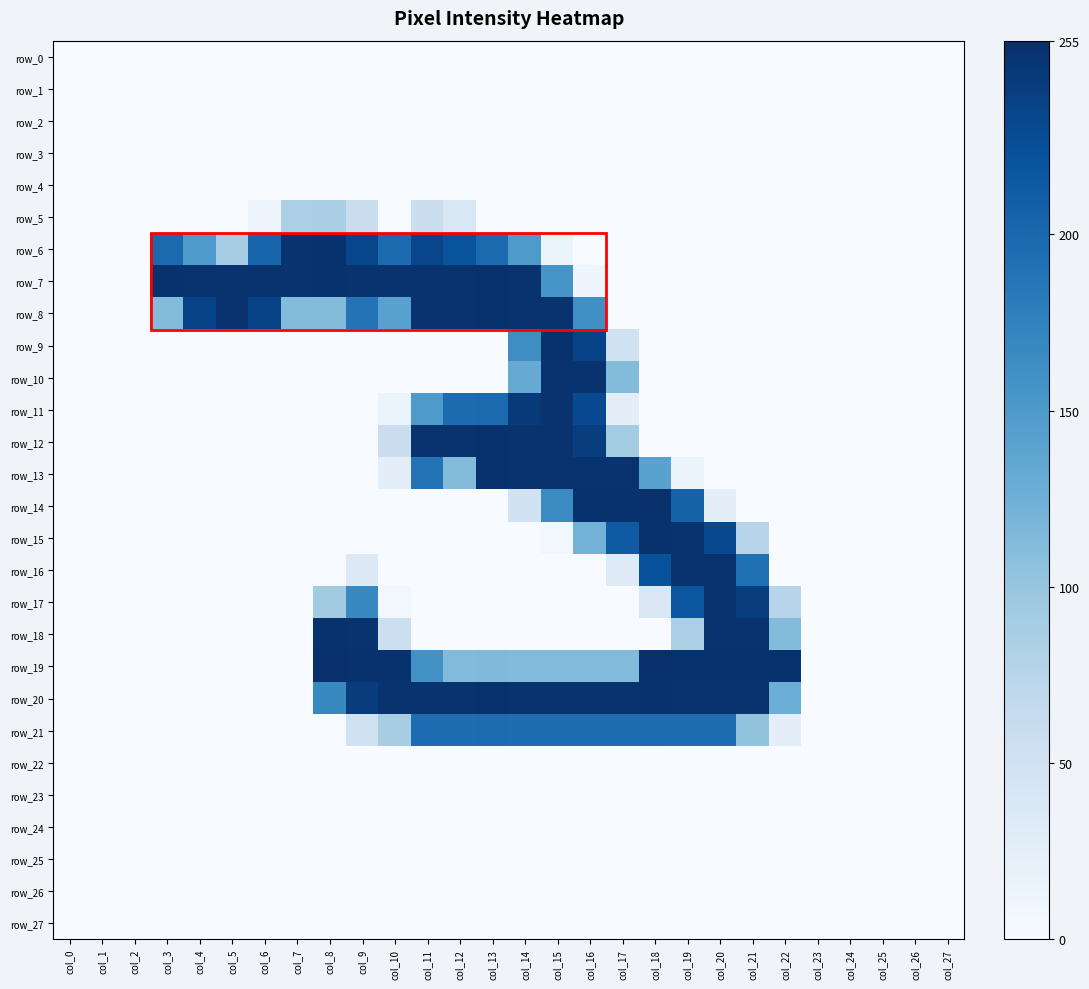

Rank the categories by row_6 value from lowest to highest.

col_0, col_1, col_2, col_16, col_17, col_18, col_19, col_20, col_21, col_22, col_23, col_24, col_25, col_26, col_27, col_15, col_5, col_4, col_14, col_10, col_3, col_13, col_6, col_12, col_9, col_11, col_7, col_8